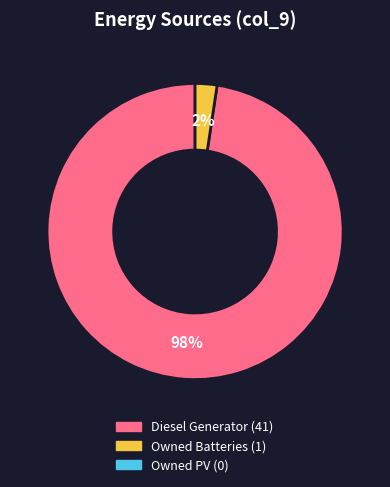

Does any single category account for the majority?

Yes